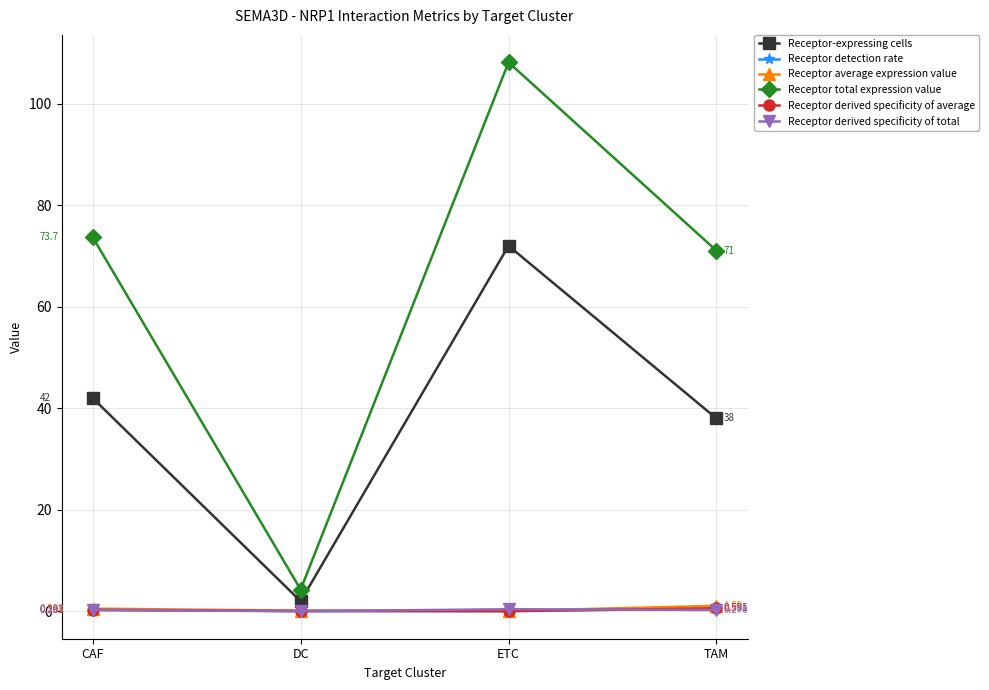

Which category has the highest value in the Receptor average expression value series?

TAM